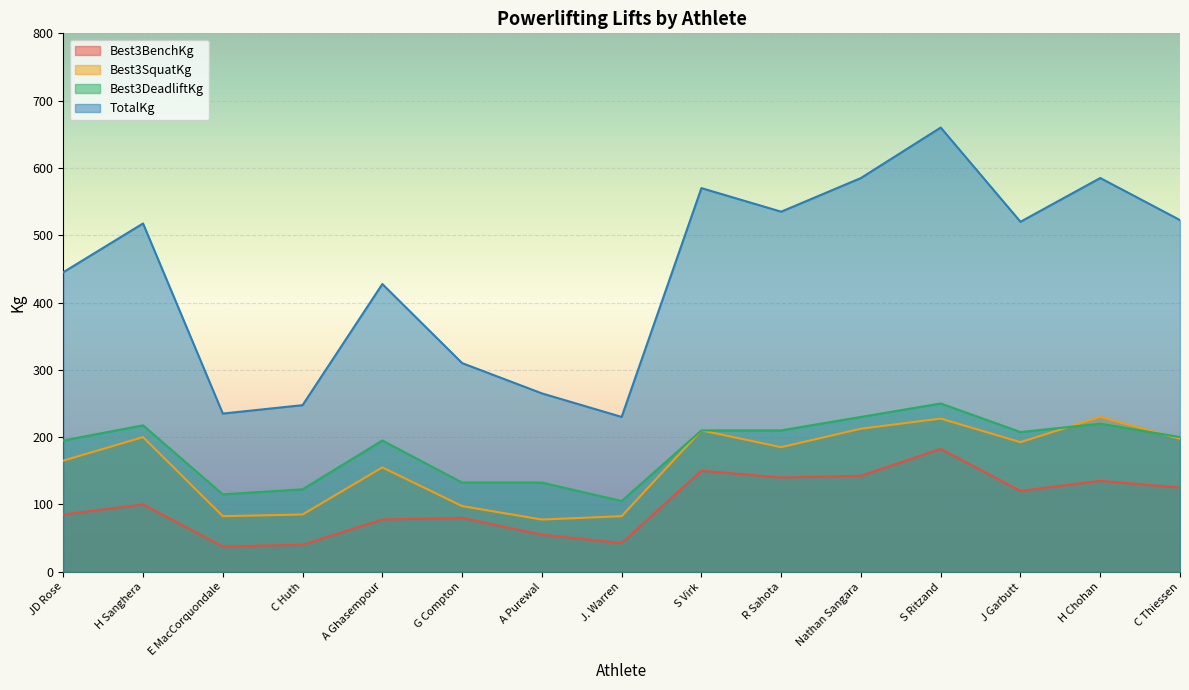

What is the difference between the maximum and minimum values in the Best3SquatKg series?

152.5